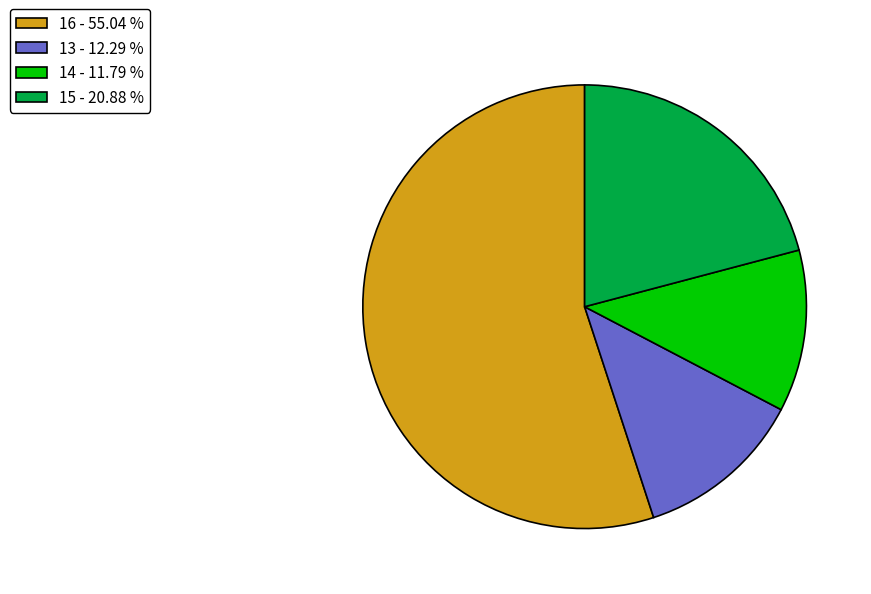

Approximately how many times larger is the value at 16 compared to 15?

2.6